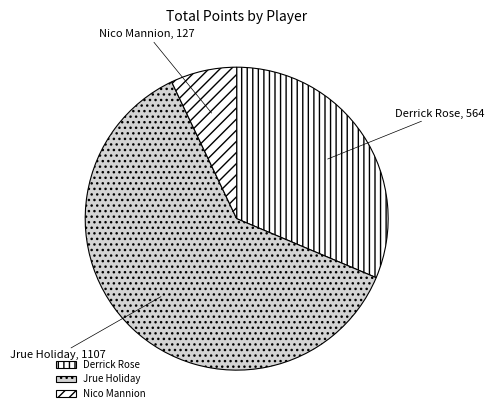

What is the ratio of the value at Nico Mannion to the value at Derrick Rose?

0.2